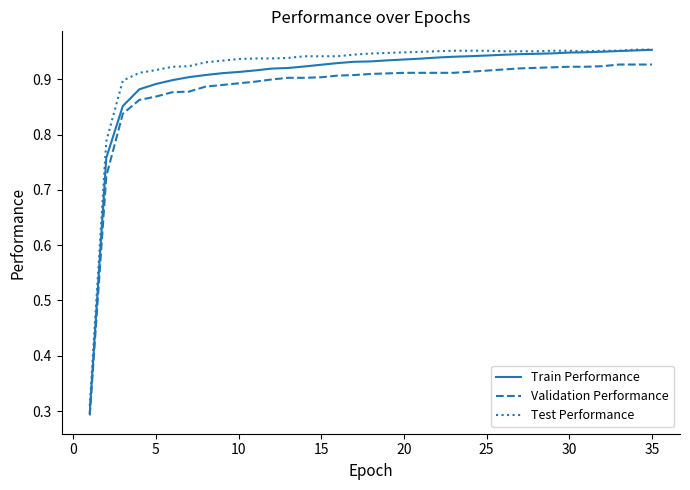

List the series in order of their overall mean, highest first.

Test Performance, Train Performance, Validation Performance